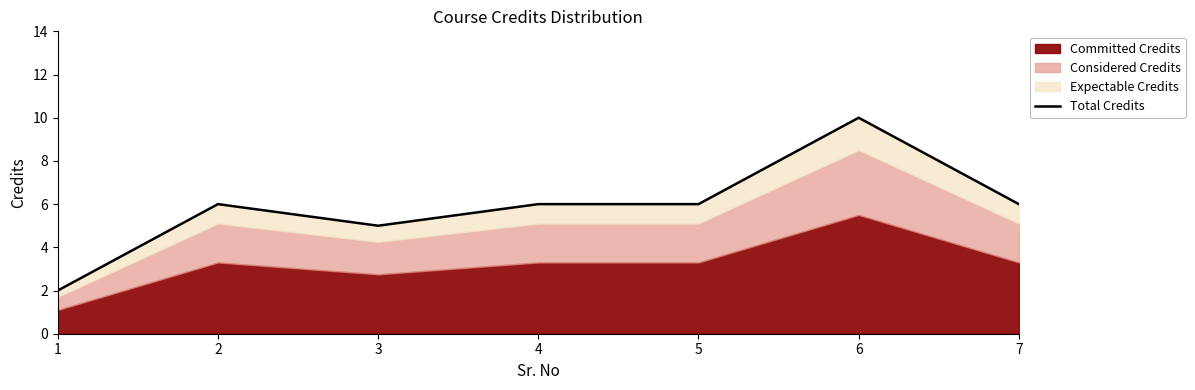

Is it true that the value at 7 is 9?

False